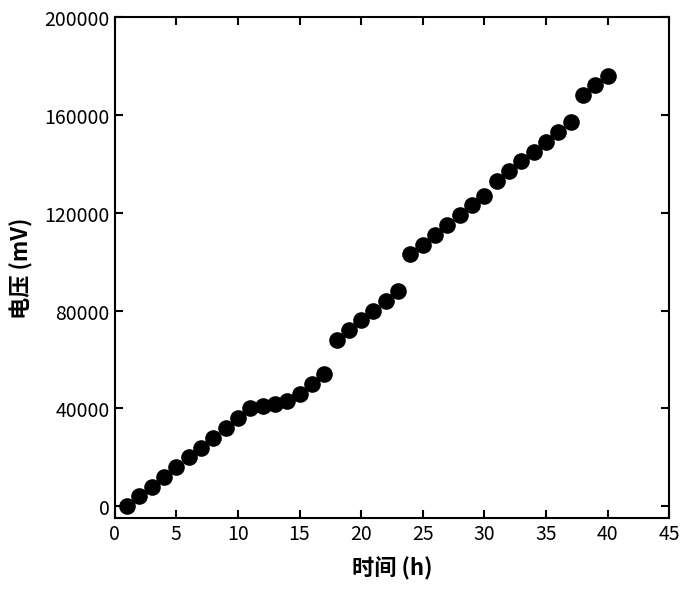

What is the range of X values (max minus min)?

39